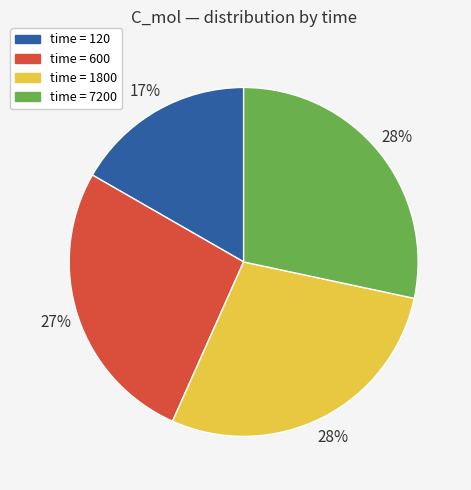

To the nearest percent, what is the average slice percentage?

25%